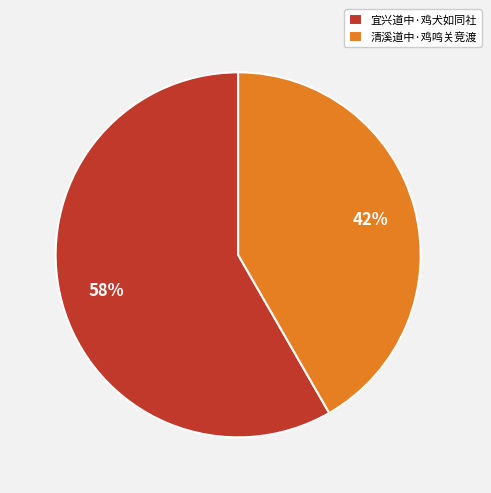

Which has a higher value, 清溪道中·鸡鸣关竞渡 or 宜兴道中·鸡犬如同社?

宜兴道中·鸡犬如同社